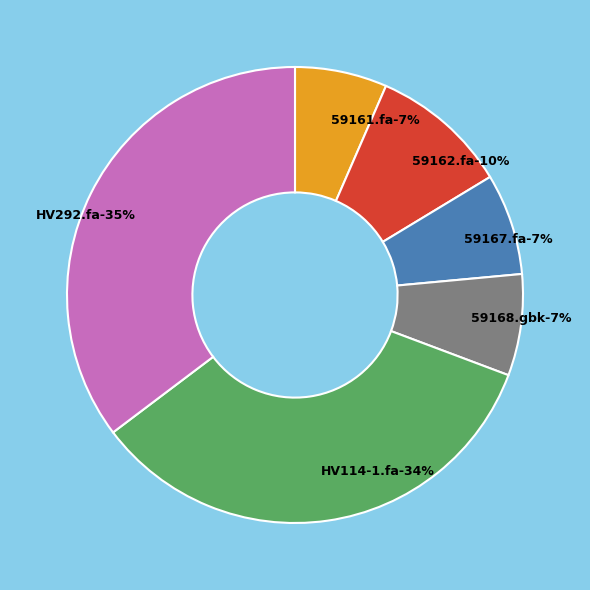

What percentage is the 59167.fa slice, to the nearest percent?

7%